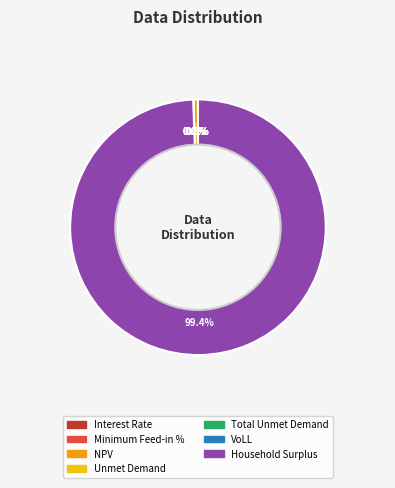

Is the sum of VoLL and Total Unmet Demand greater than half?

No